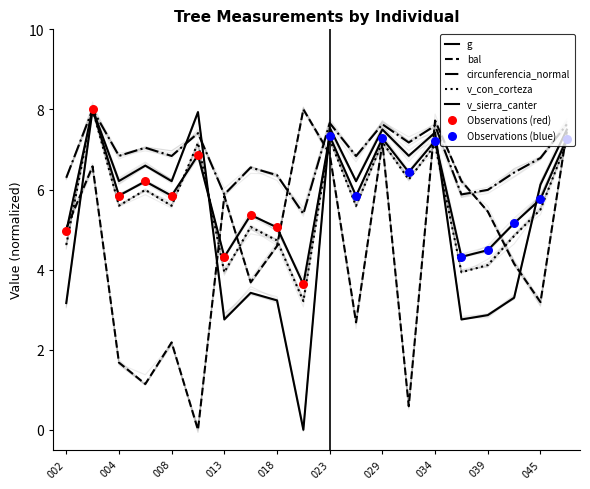

Which series has the largest Y range (max minus min)?

bal